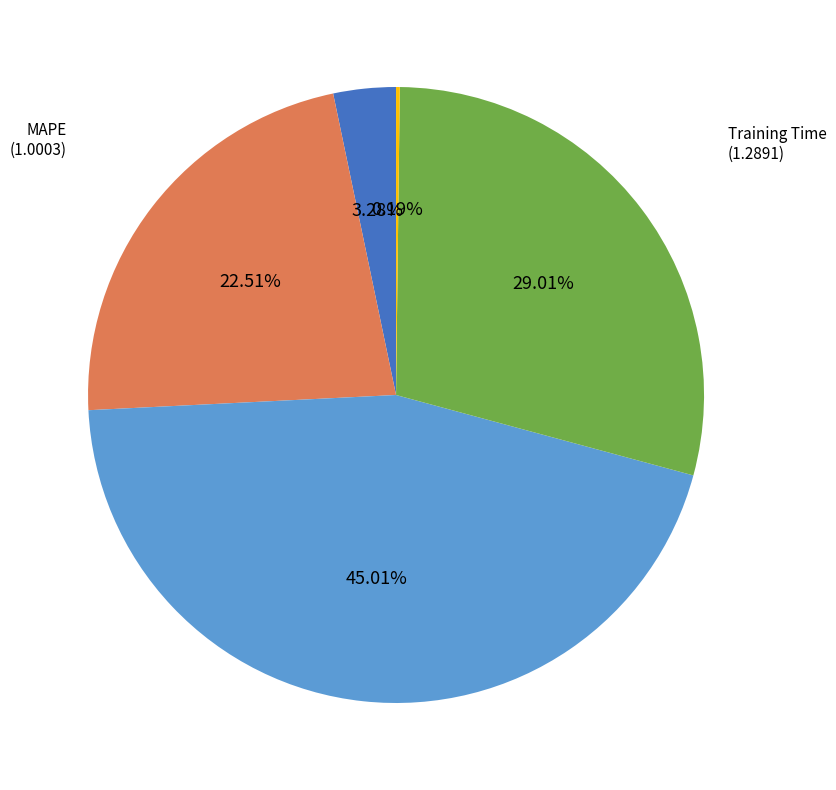

Which has a higher value, SMAPE or MSE?

SMAPE